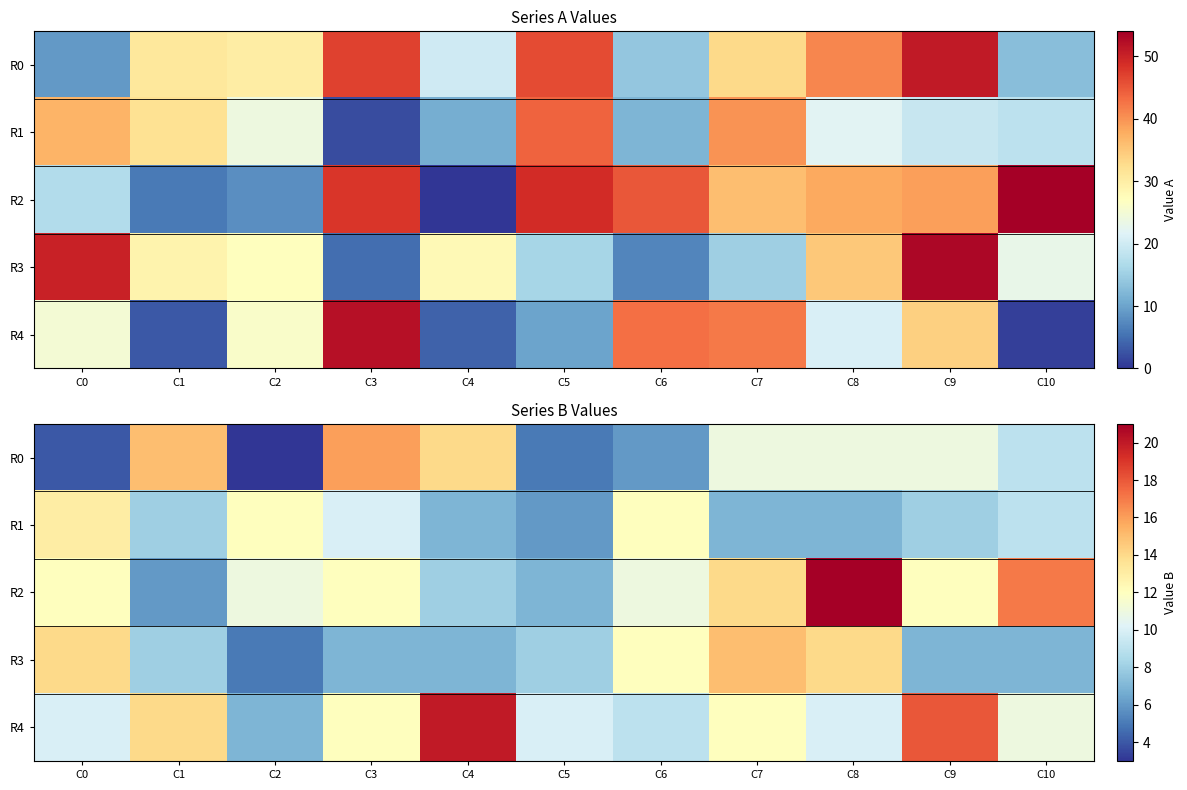

What is the difference between the maximum and second lowest values in the R4 series?

11